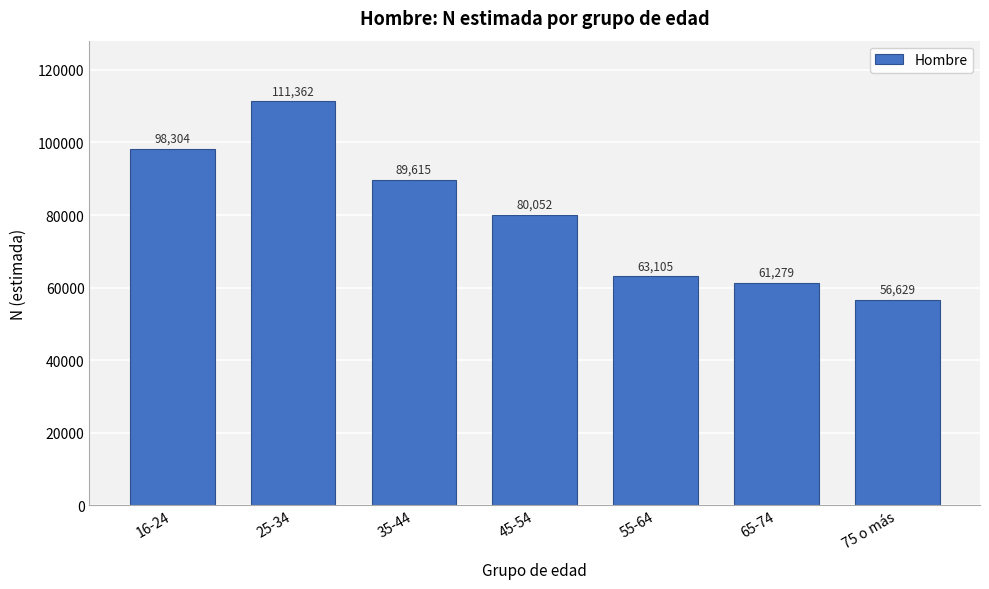

Reading right to left, transcribe all the data shown in this chart.

56629	61279	63105	80052	89615	111362	98304